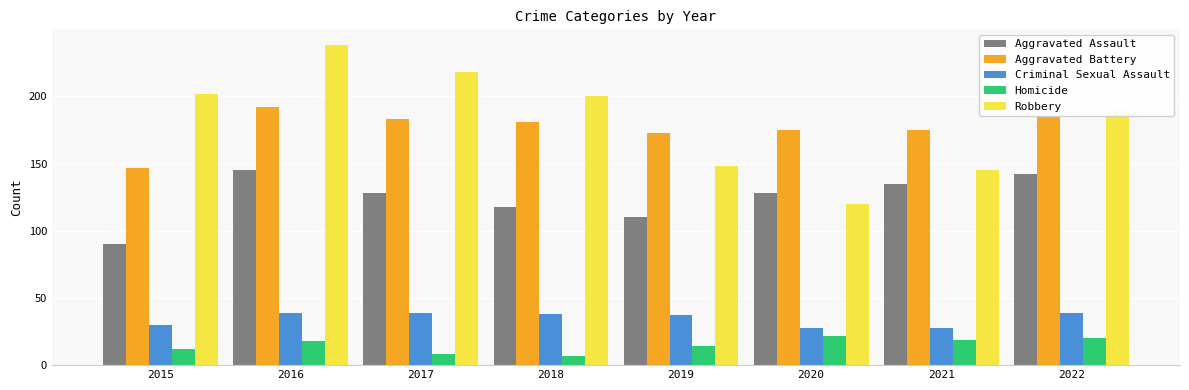

List the series in order of their peak value, lowest first.

Homicide, Criminal Sexual Assault, Aggravated Assault, Aggravated Battery, Robbery